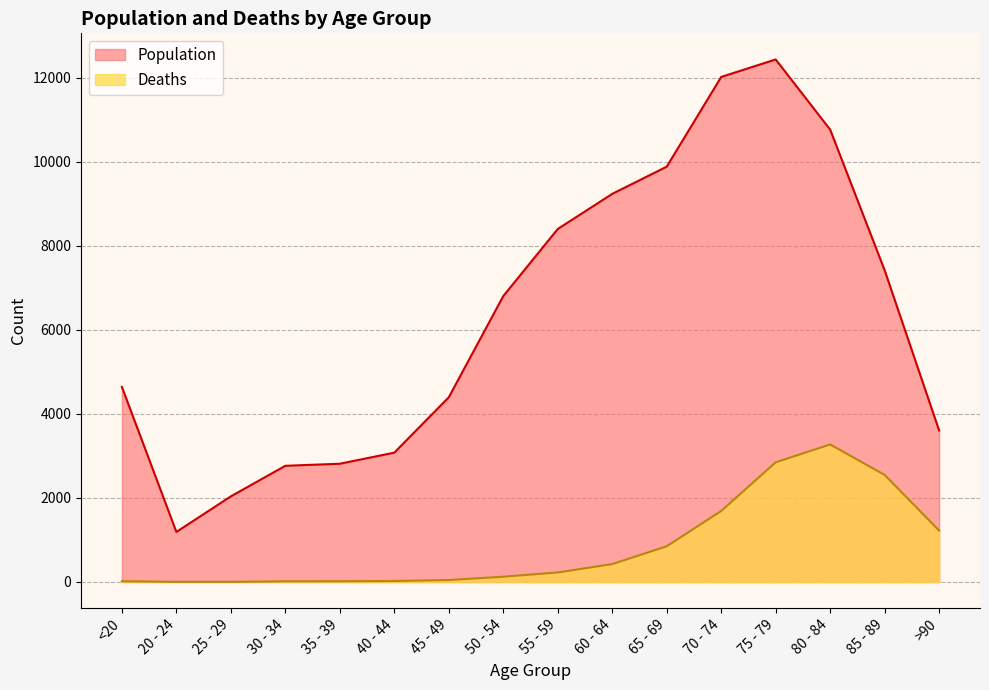

Is it true that Deaths equals 47 at 45 - 49?

True